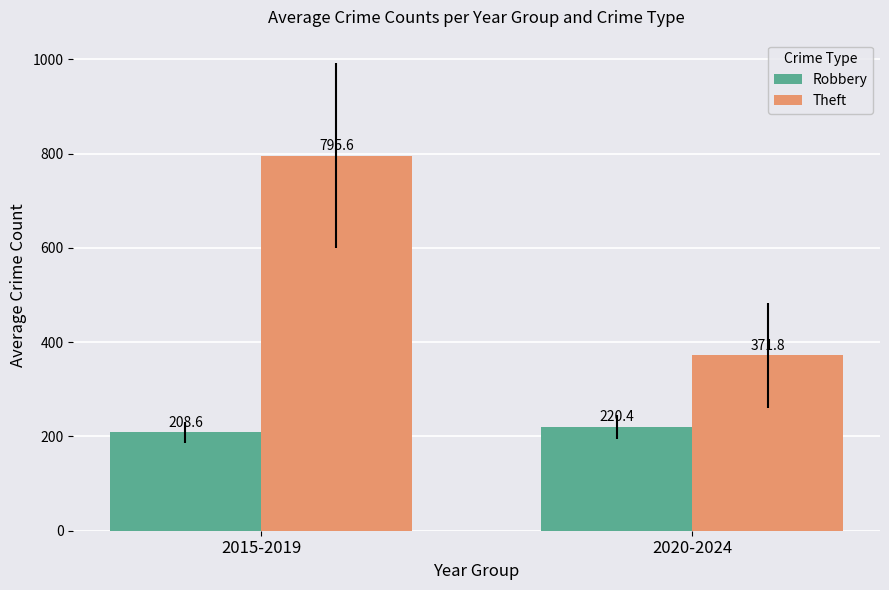

Are the bars horizontal?

No